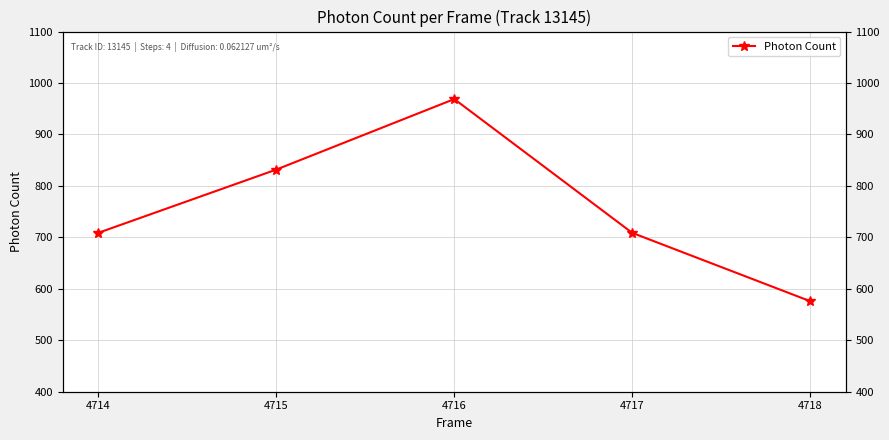

What is the value of the 5th point from the left?

576.0